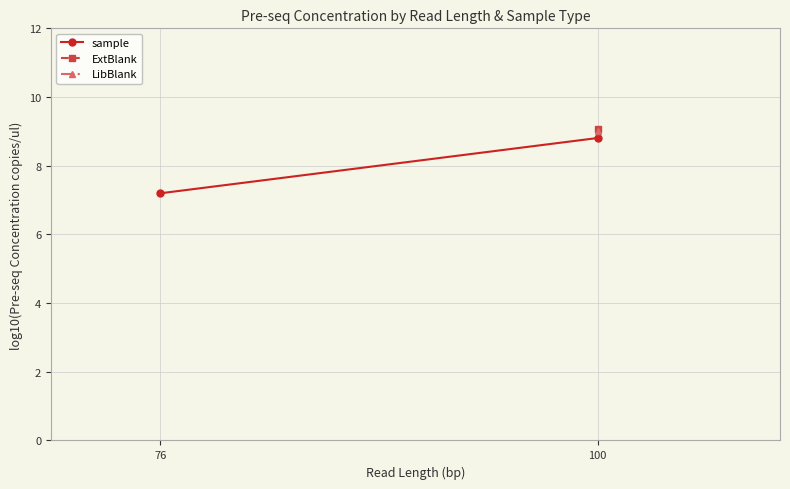

Rank the categories by value from lowest to highest.

76, 100